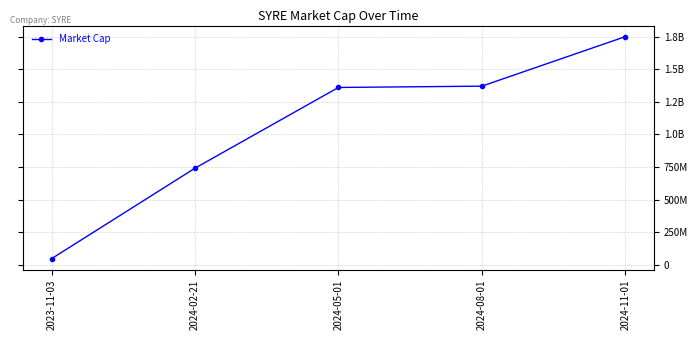

What is the greatest value displayed?

1750000000